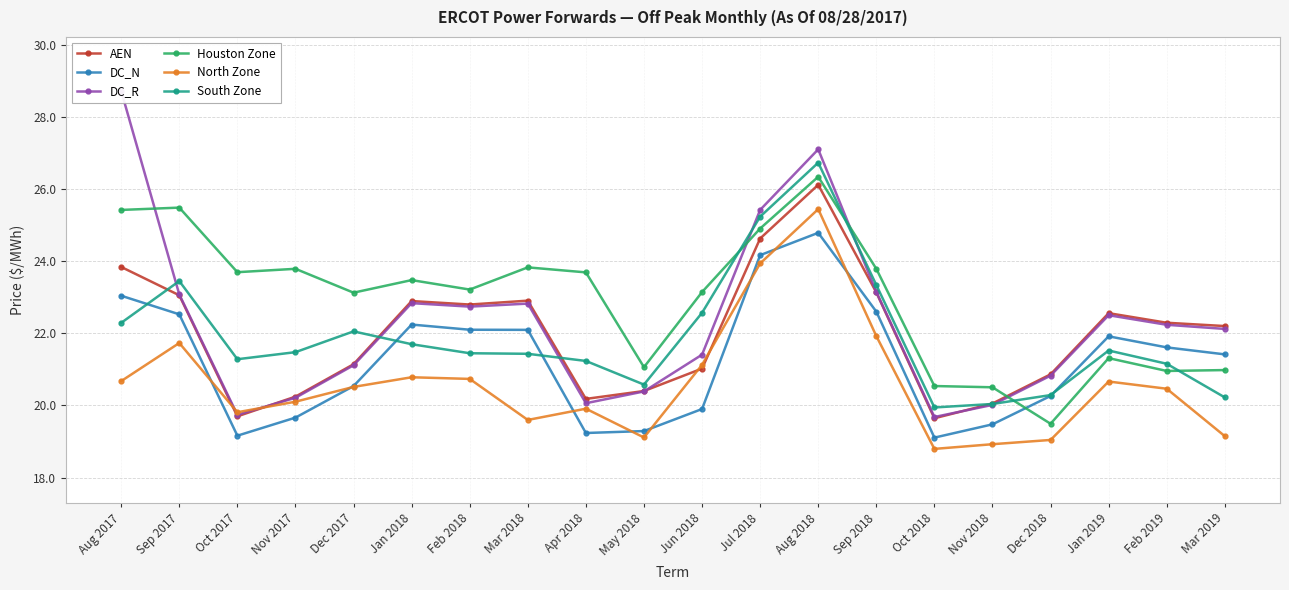

True or false: DC_R has more than 2 points higher than both neighbors.

True